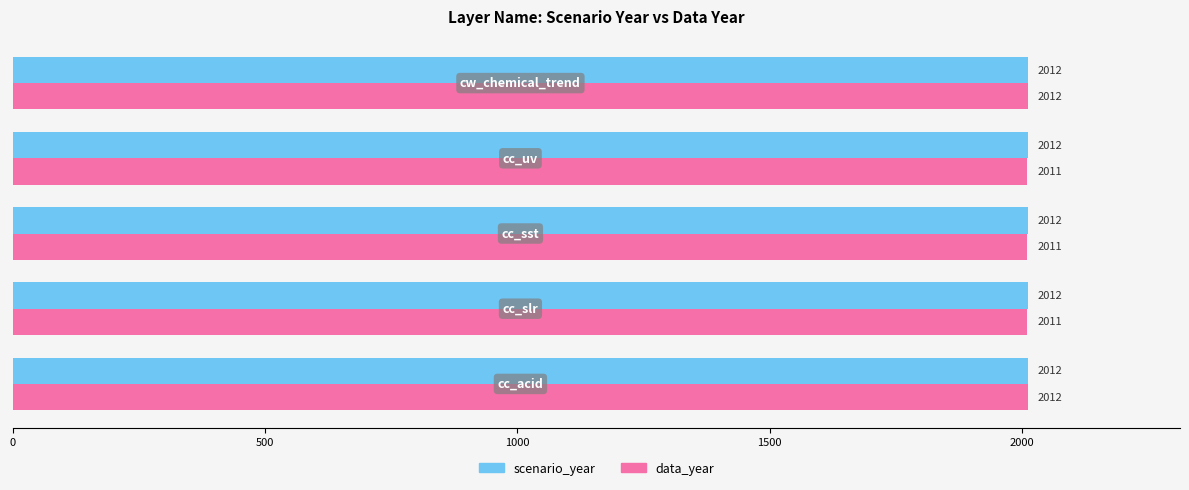

What is the average value of the data_year series?

2011